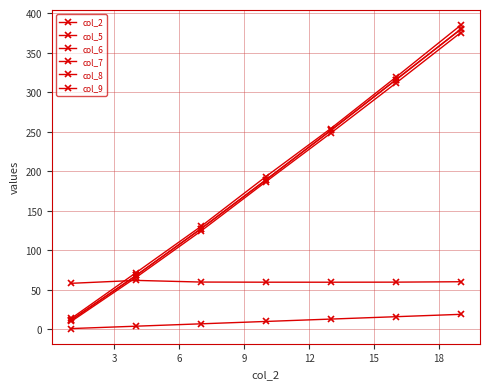

How many categories are shown in the chart?

7